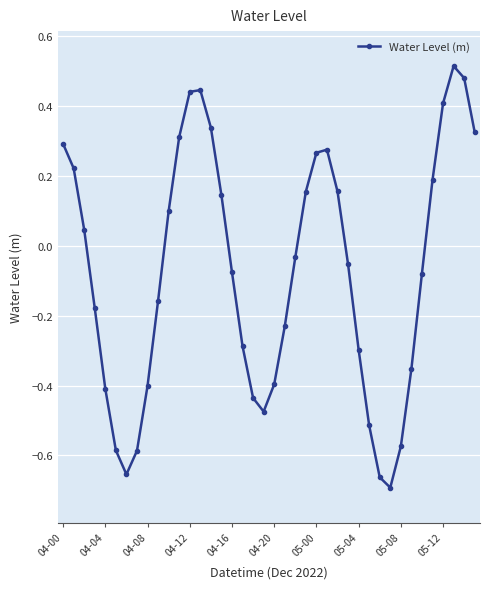

What is the sum of all values?

-3.0